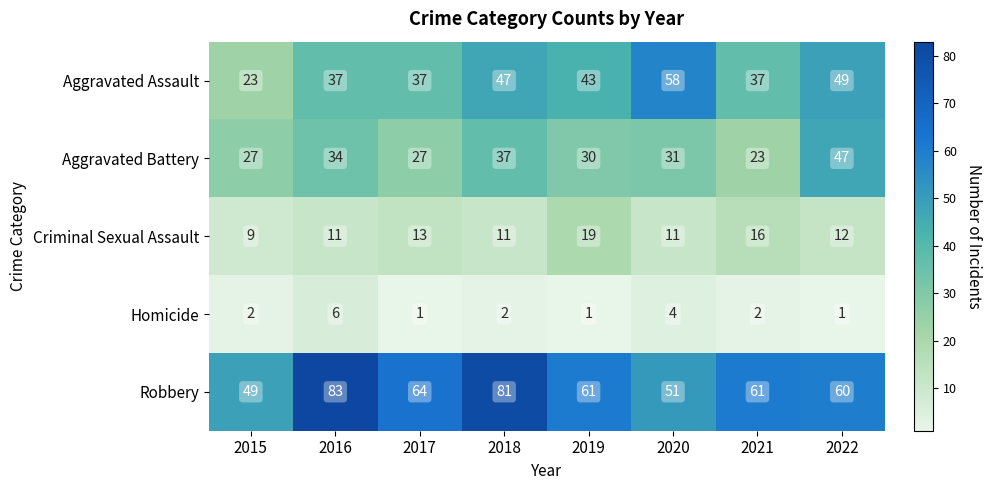

At 2022, list the series in order from largest to smallest.

Robbery, Aggravated Assault, Aggravated Battery, Criminal Sexual Assault, Homicide